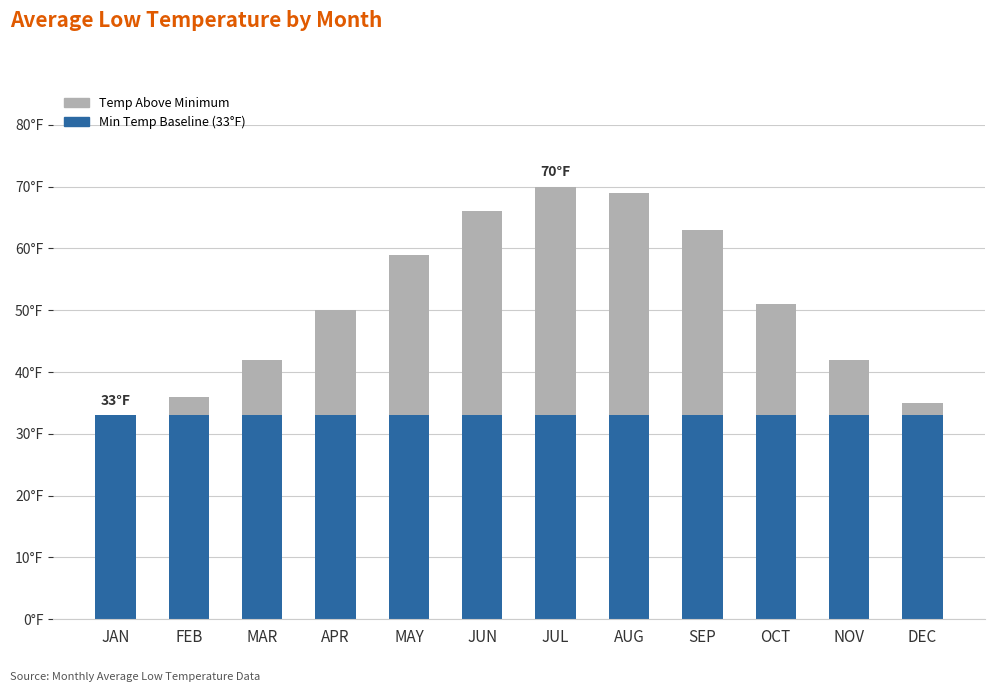

Are the bars grouped side by side (vs. stacked)?

No